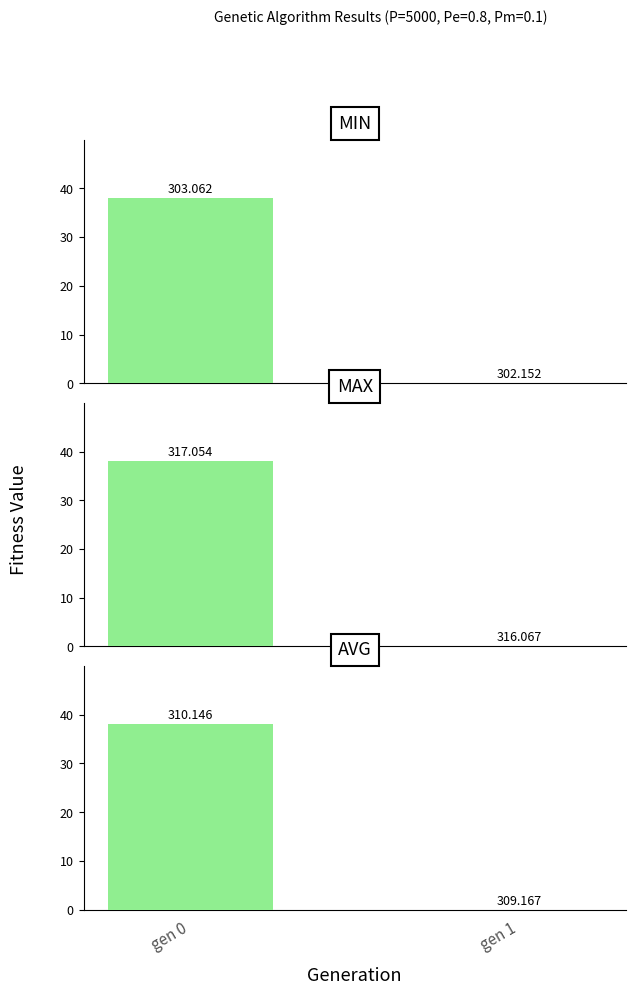

Where is max nearest to the value 19?

gen 0